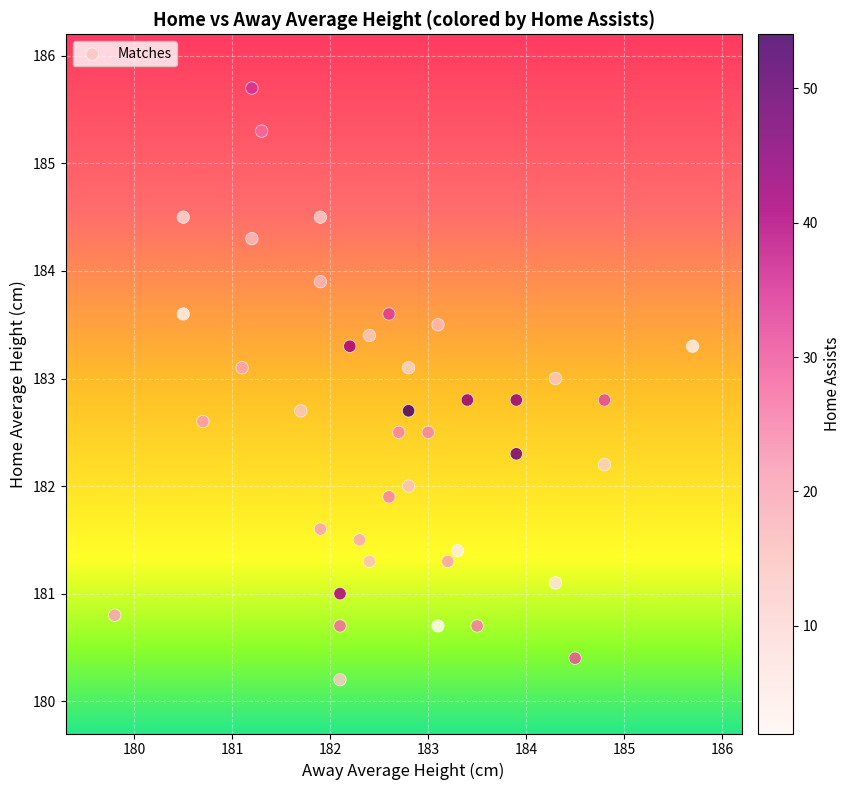

What is the range of X values (max minus min)?

5.9